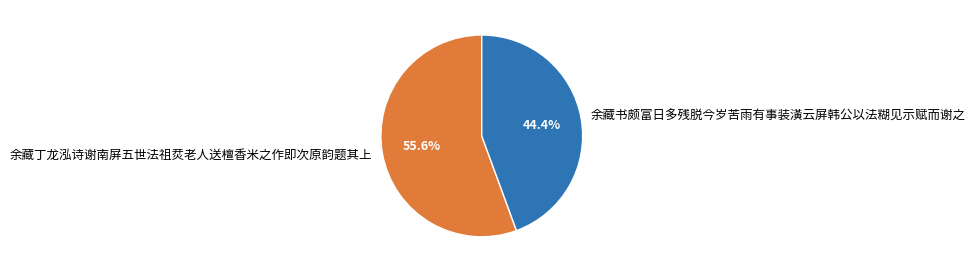

The 余藏书颇富日多残脱今岁苦雨有事装潢云屏韩公以法糊见示赋而谢之 slice represents 44% of the pie. True or false?

True